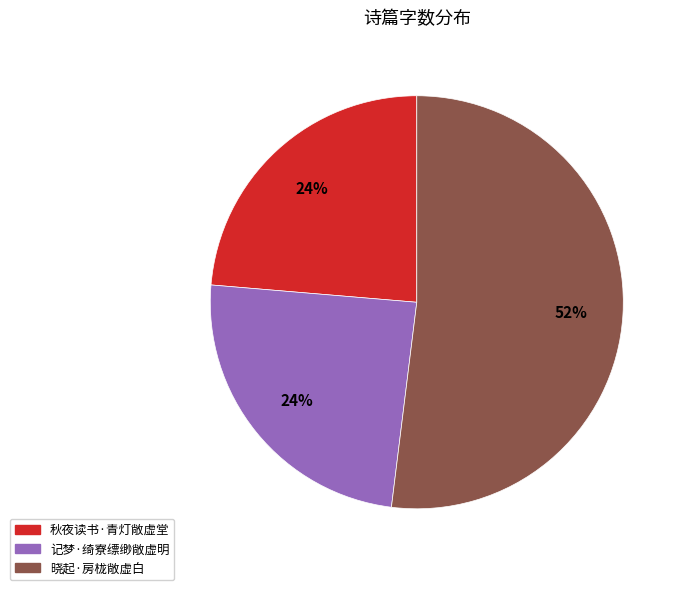

True or false: 记梦·绮寮缥缈敞虚明 accounts for 24% of the total.

True